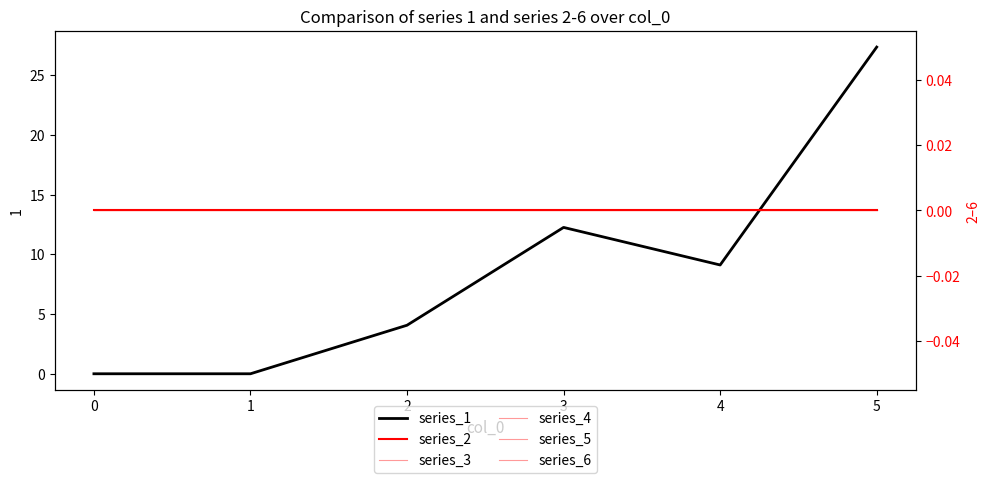

True or false: series_1 and series_6 intersect in this chart.

False